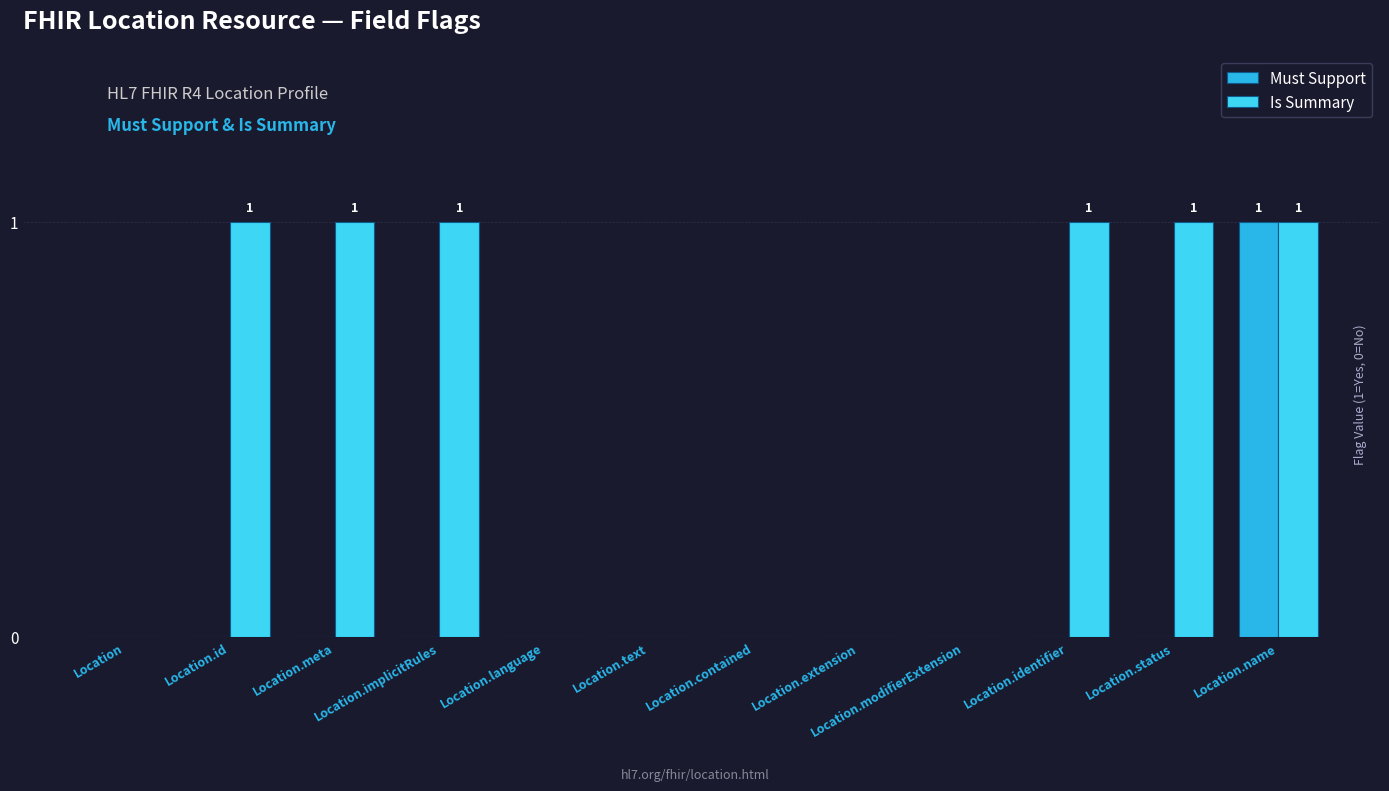

Which series has the largest total across all categories?

Is Summary